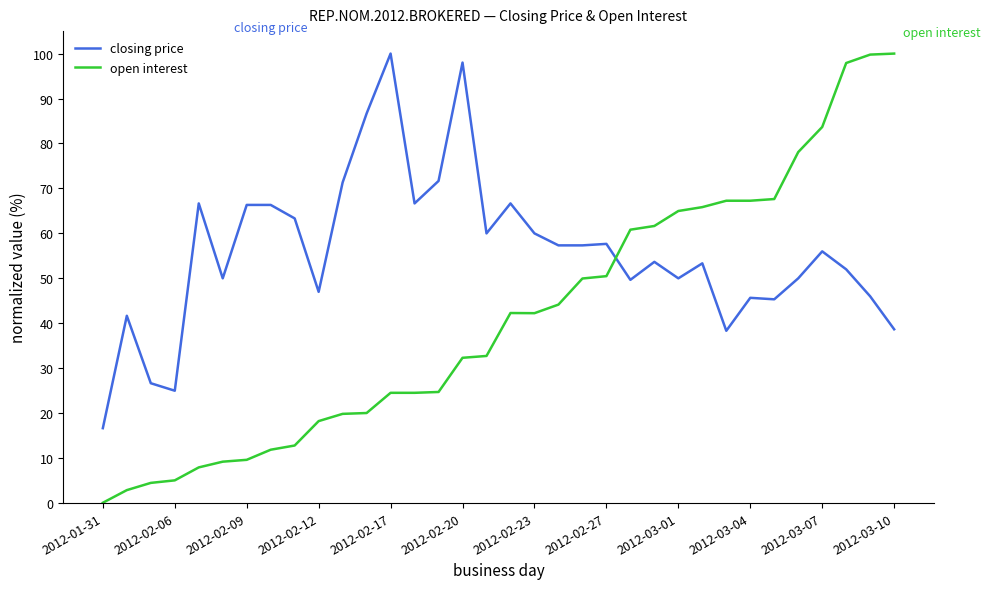

What is the maximum value shown in the chart?

100.0